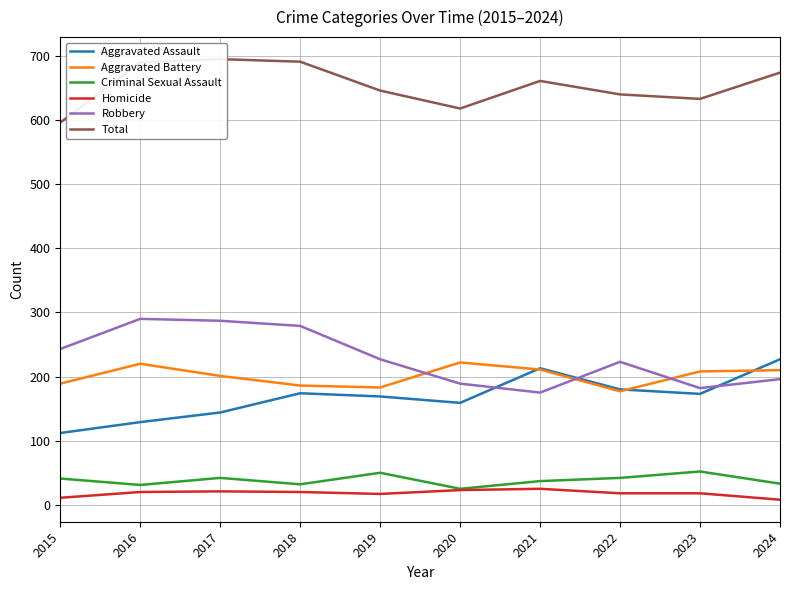

What is the value of the Robbery point at the 5th from the left?

227